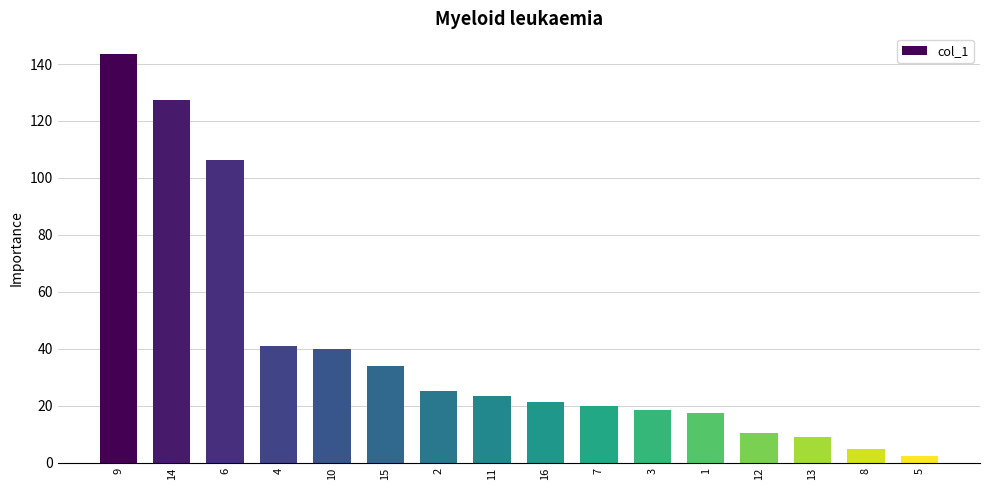

What is the value of the 1st bar from the left?

143.6